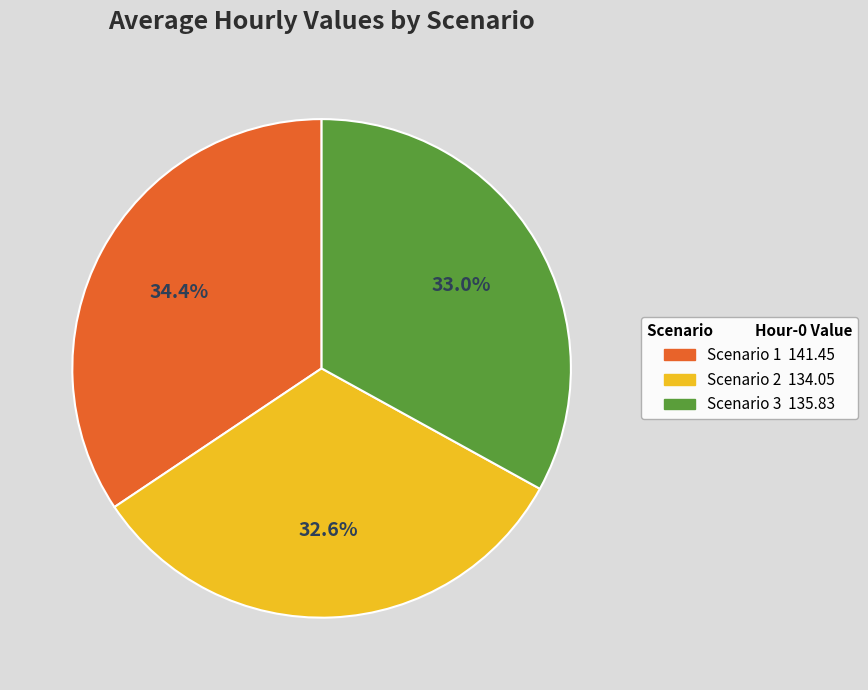

To the nearest percent, what portion does Scenario 2 represent?

33%